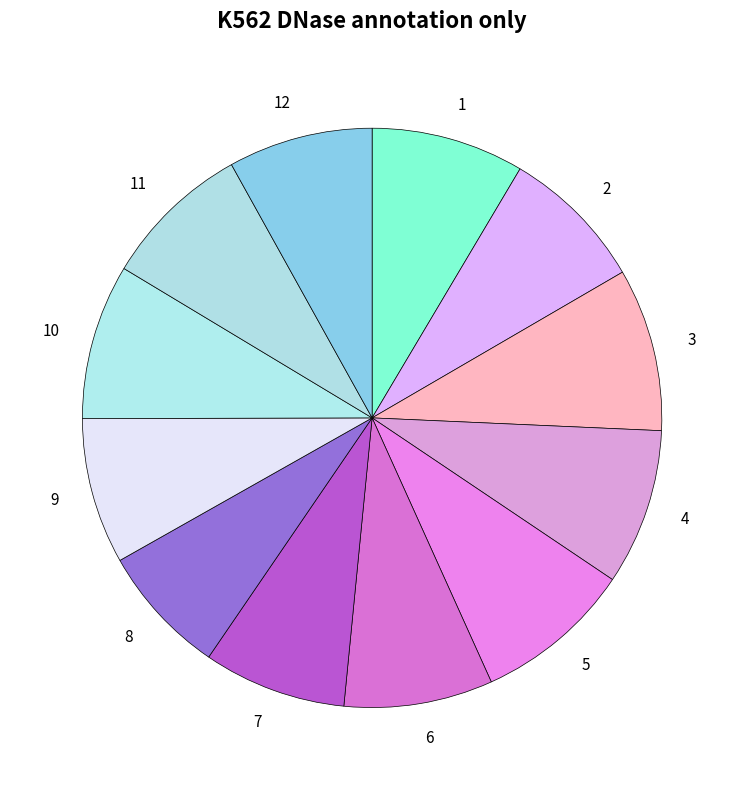

Is it true that 8 is 7% of the pie?

True